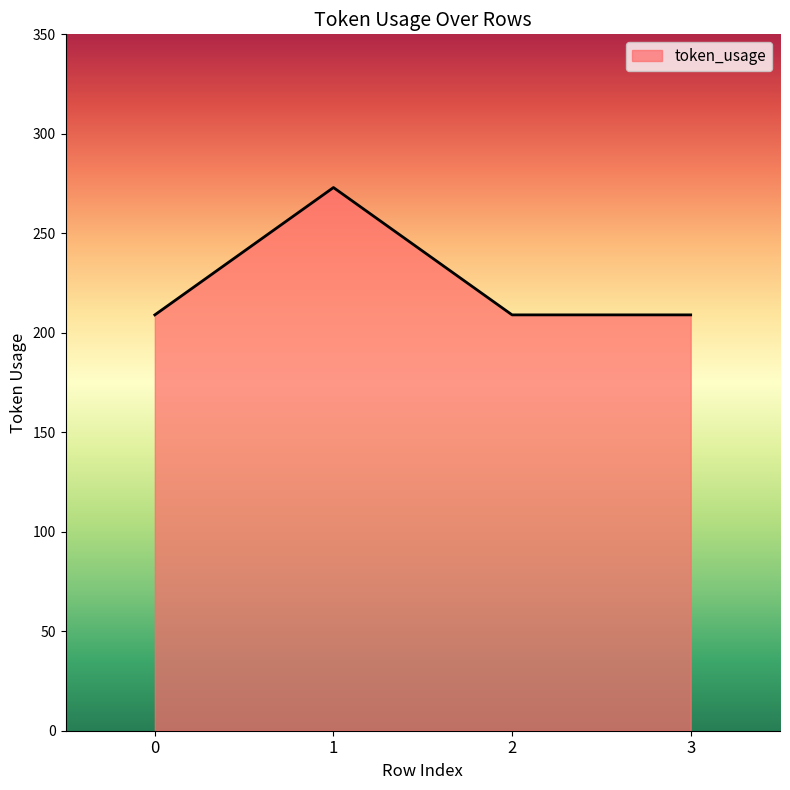

How many lines are shown in the chart?

1